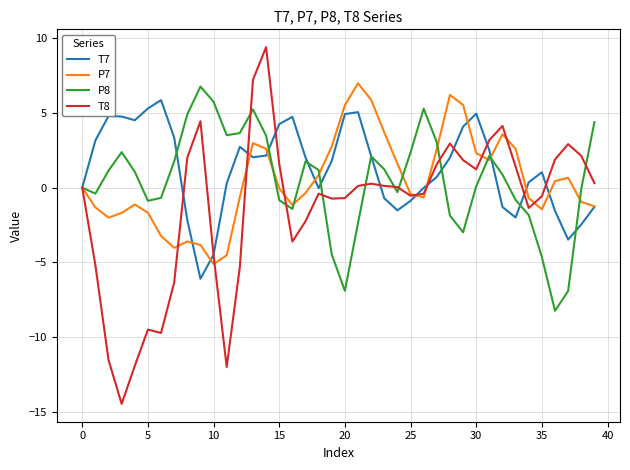

What is the minimum value shown in the chart?

-14.4